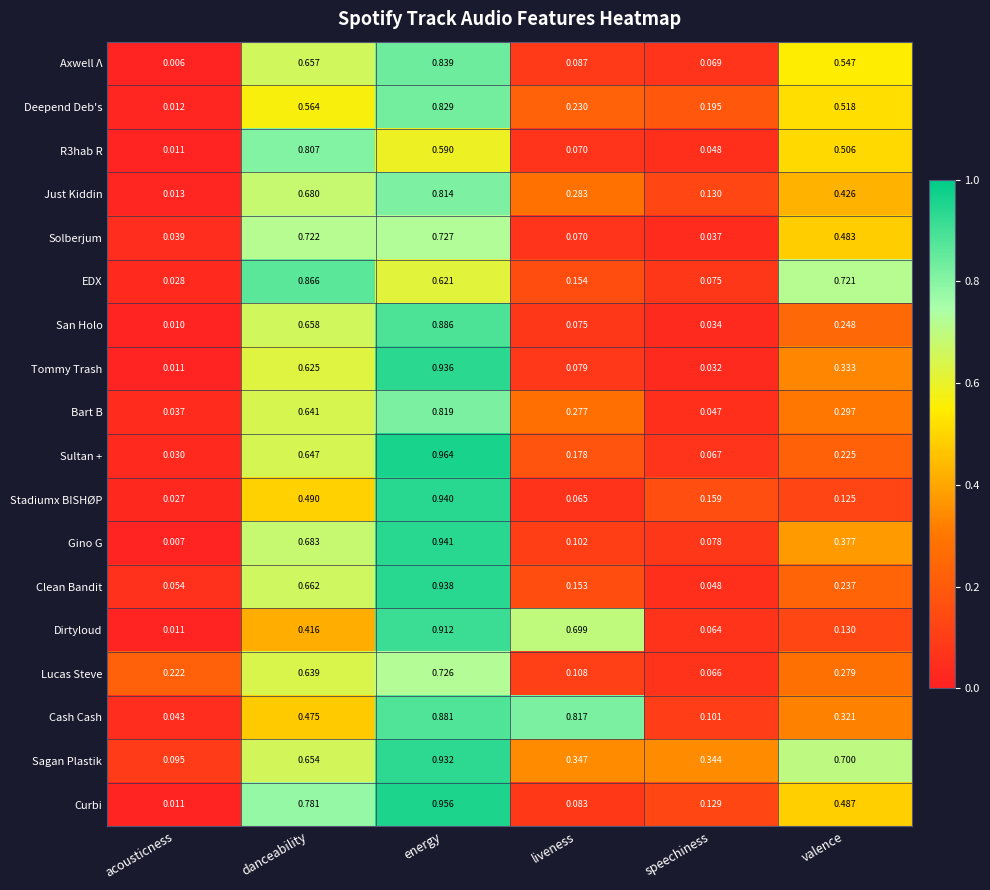

List the labels in order of R3hab R value, largest first.

danceability, energy, valence, liveness, speechiness, acousticness